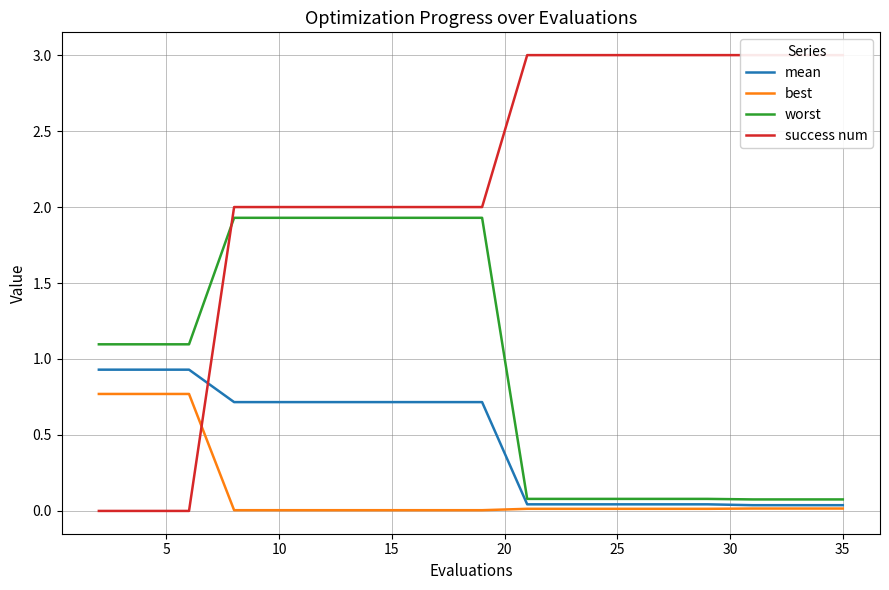

Does the chart have visible grid lines?

Yes